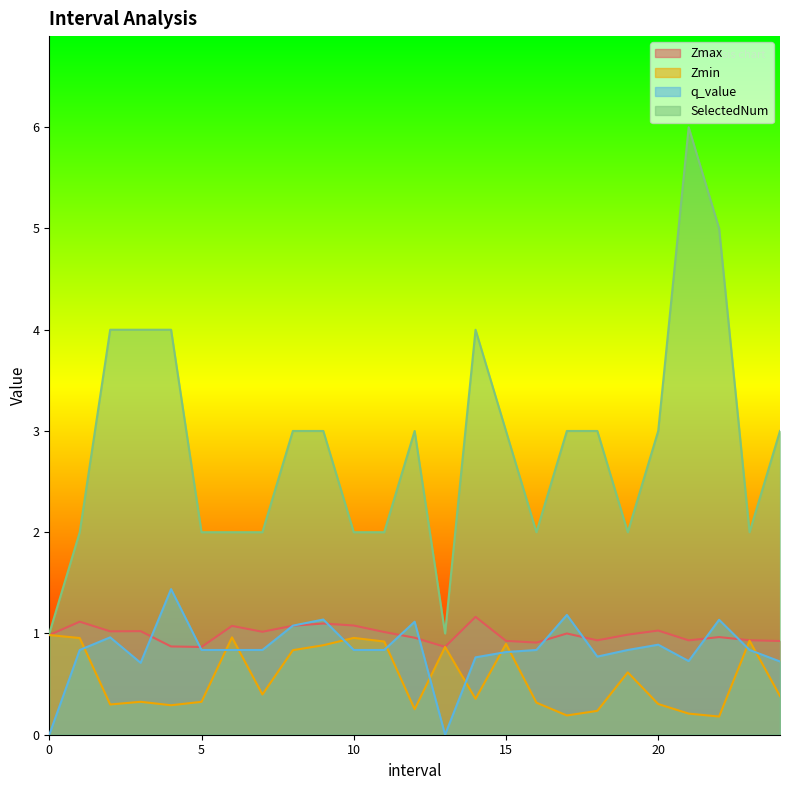

The Zmax series shows 1.0 at 22.0. True or false?

True